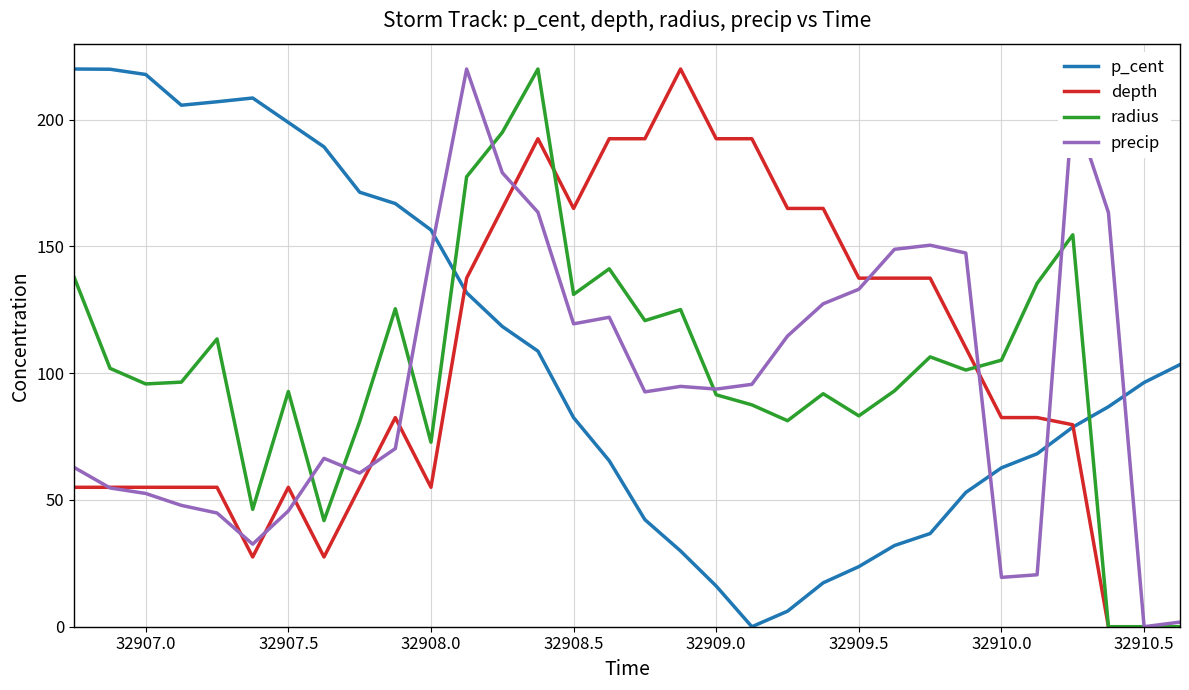

What is the greatest value displayed?

220.0